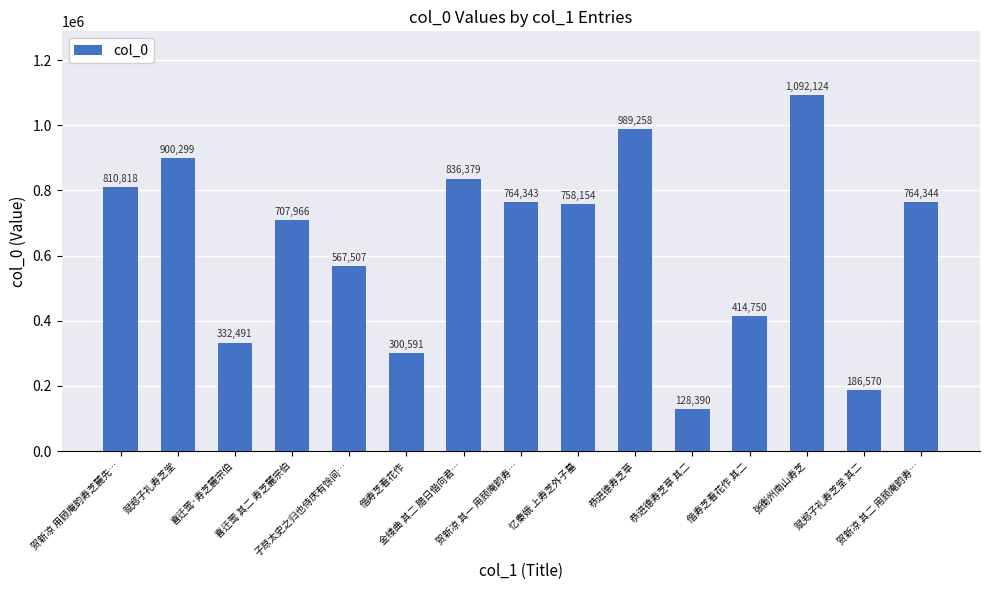

What position from the right is 偕寿芝看花作?

10